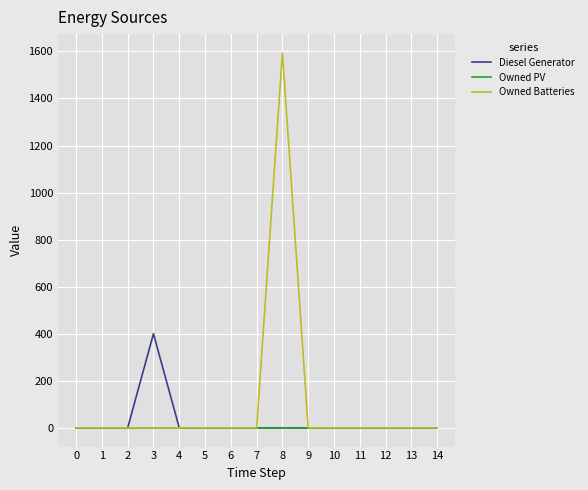

Which series has the largest range (max minus min)?

Owned Batteries